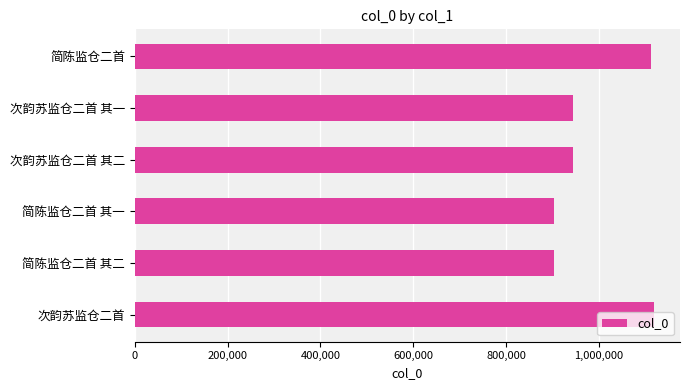

What is the average value?

987768